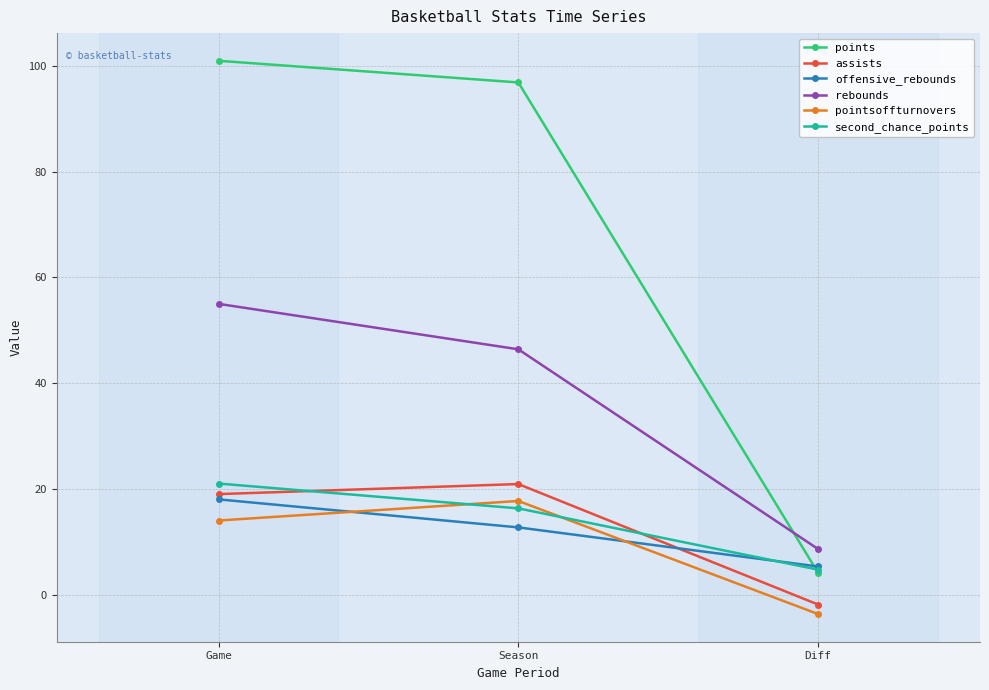

Which series has the largest range (max minus min)?

points